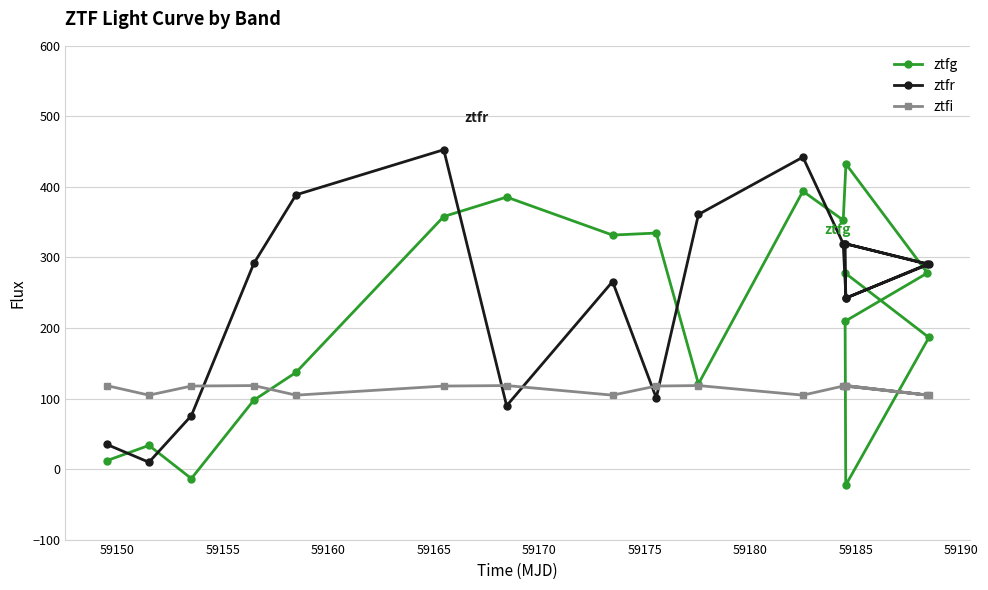

What are all the series names shown in the legend?

ztfg, ztfr, ztfi